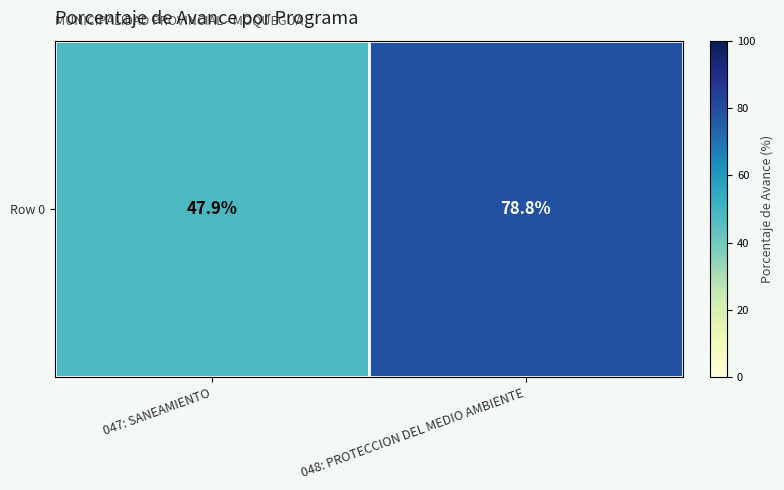

Reading left to right, transcribe all the data shown in this chart.

047: SANEAMIENTO=47.9	048: PROTECCION DEL MEDIO AMBIENTE=78.8